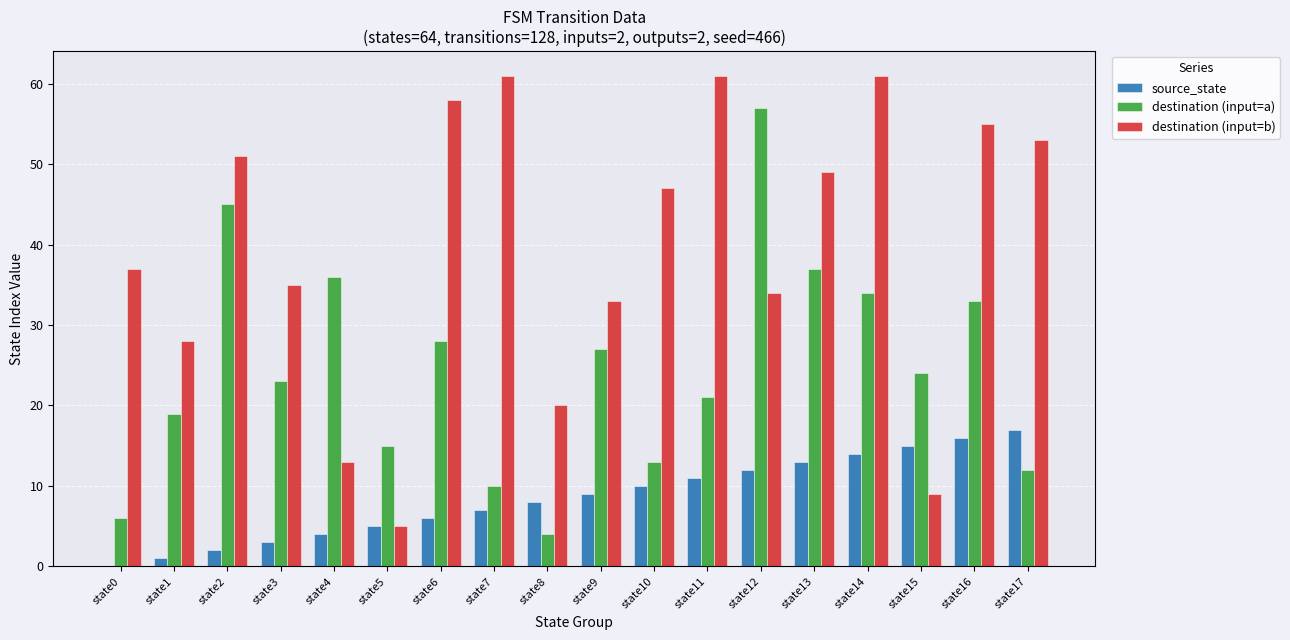

Is it true that destination (input=b) equals 47 at state10?

True